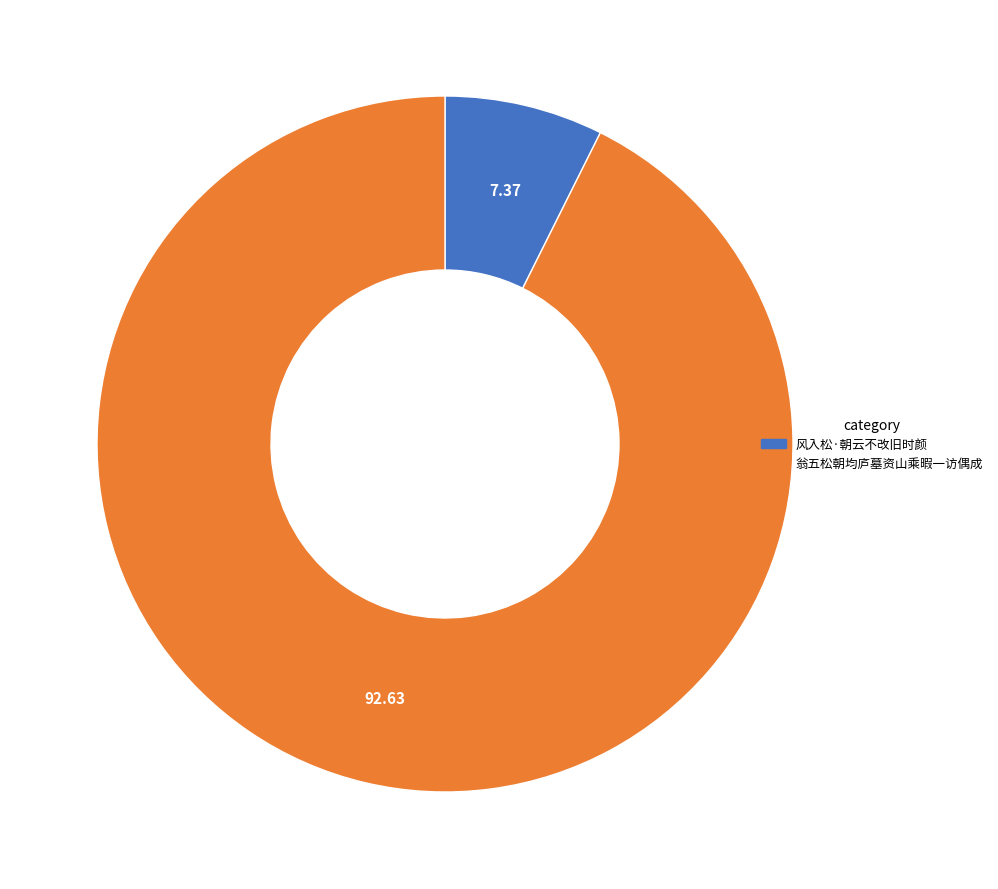

Rank the categories by value from lowest to highest.

风入松·朝云不改旧时颜, 翁五松朝均庐墓资山乘暇一访偶成